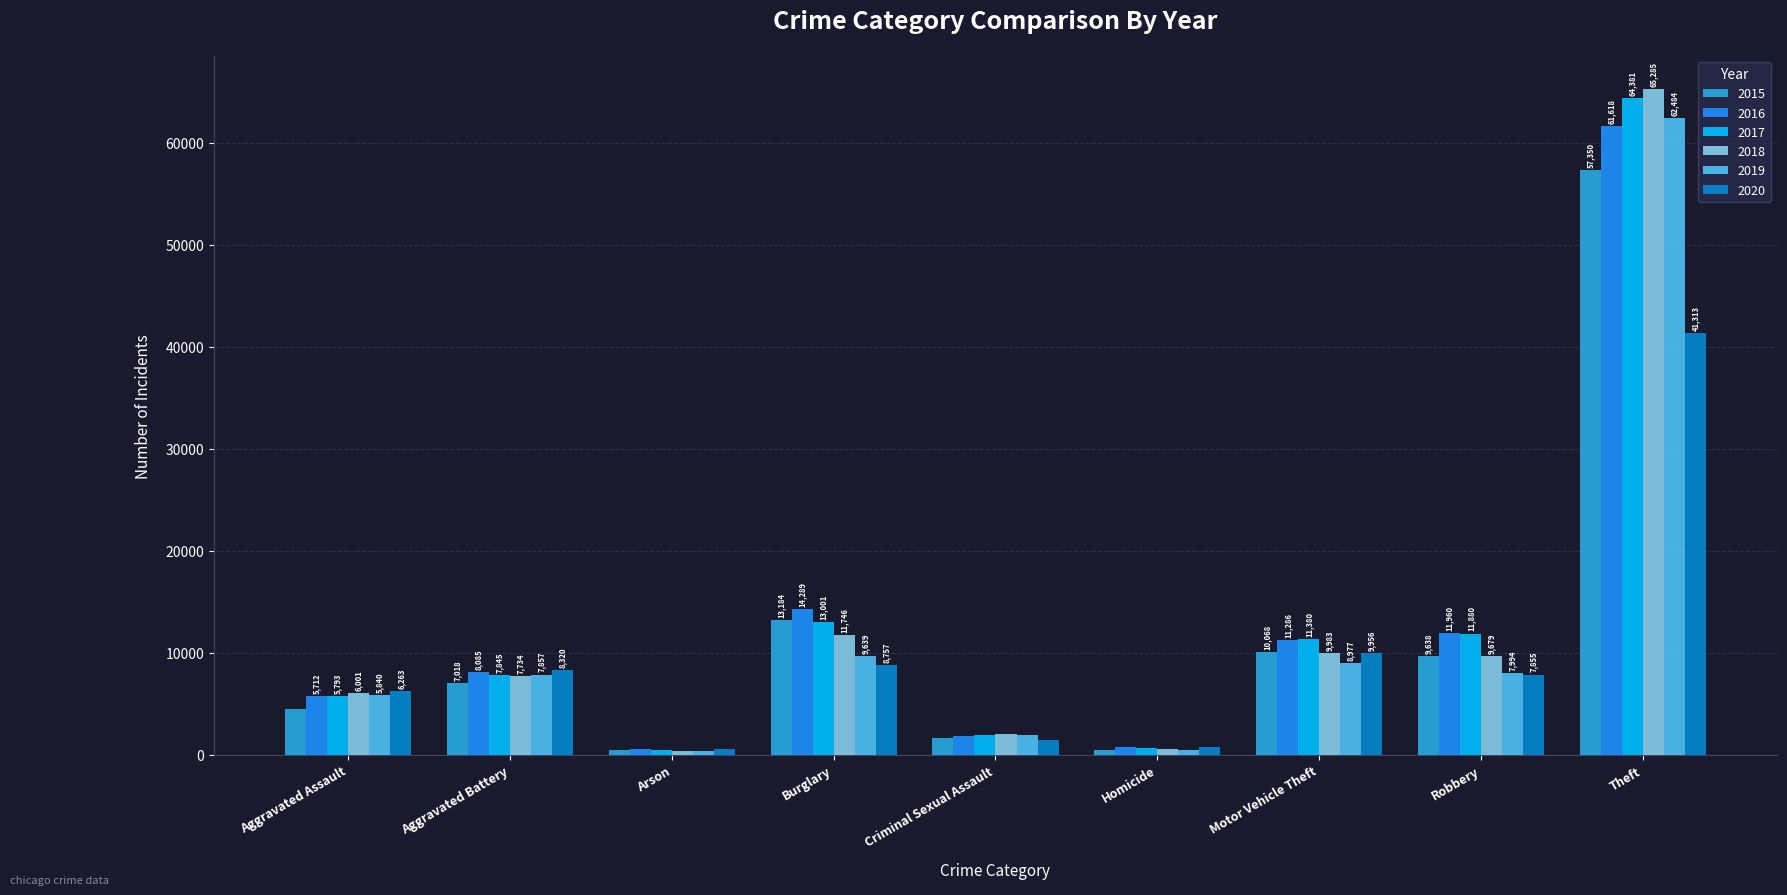

Reading left to right, what are all the values shown in this chart?

2015: 4480	7018	448	13184	1670	496	10068	9638	57350
2016: 5712	8085	515	14289	1817	786	11286	11960	61618
2017: 5793	7845	444	13001	1945	672	11380	11880	64381
2018: 6001	7734	373	11746	1977	589	9983	9679	65285
2019: 5840	7857	376	9639	1879	498	8977	7994	62484
2020: 6263	8320	589	8757	1453	787	9956	7855	41313